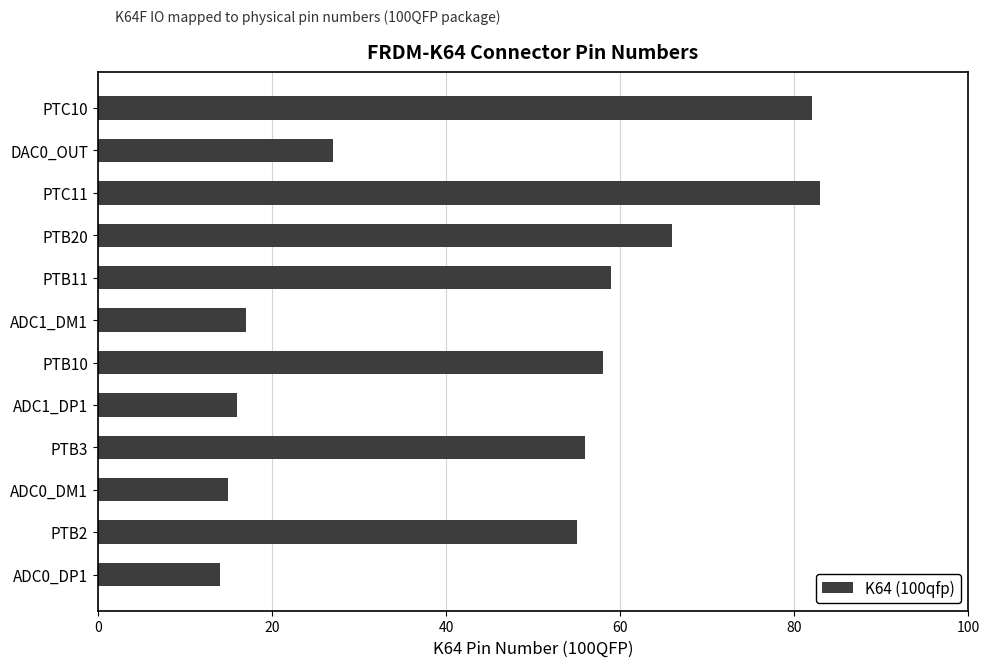

Reading bottom to top, transcribe all the data shown in this chart.

ADC0_DP1=14	PTB2=55	ADC0_DM1=15	PTB3=56	ADC1_DP1=16	PTB10=58	ADC1_DM1=17	PTB11=59	PTB20=66	PTC11=83	DAC0_OUT=27	PTC10=82